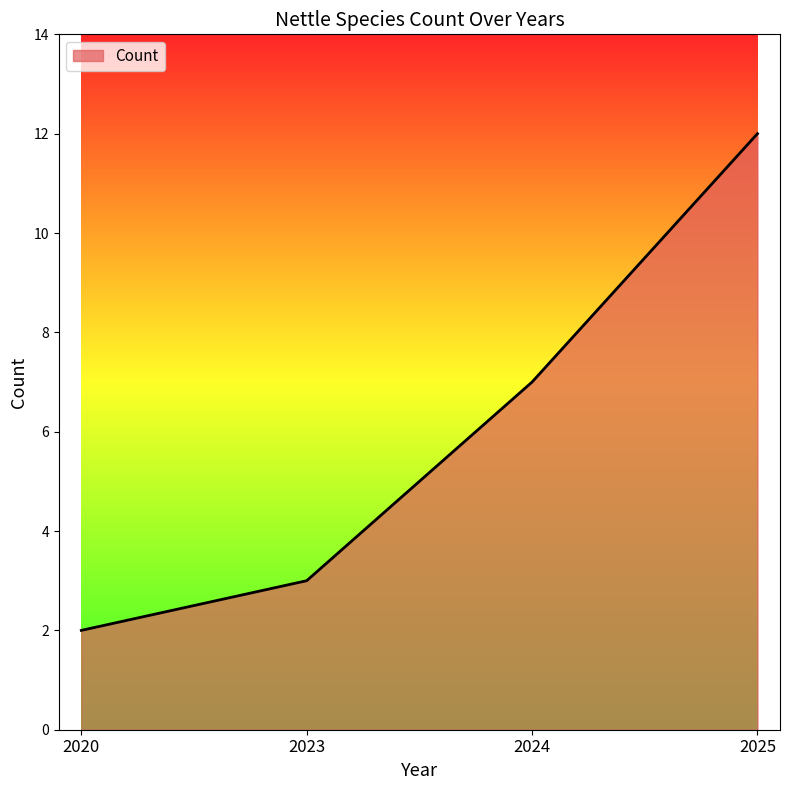

Which has a higher value, 2020 or 2023?

2023